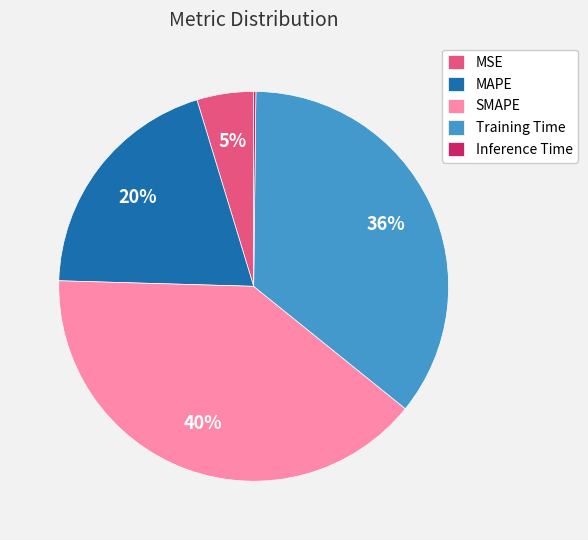

Is it true that MSE is 5% of the pie?

True